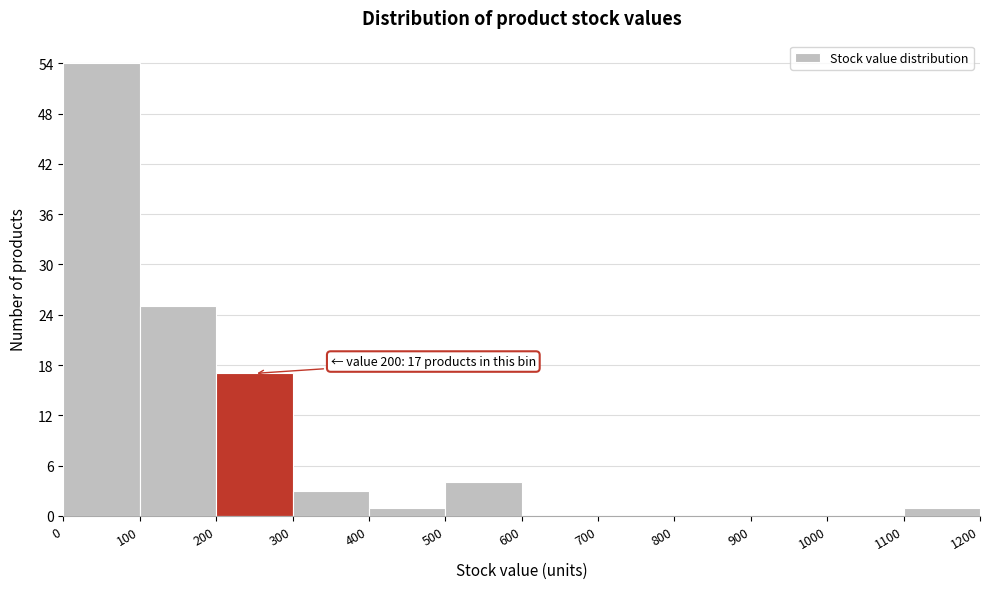

Over which range of the x-axis is the bar tallest?

0 to 100